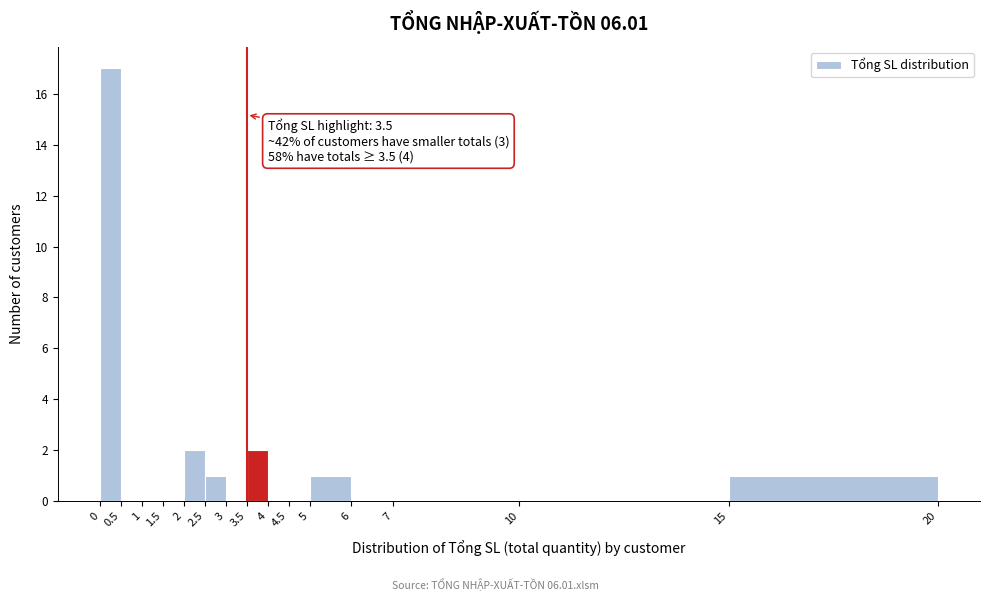

Which range on the x-axis has the tallest bar?

0 to 0.5